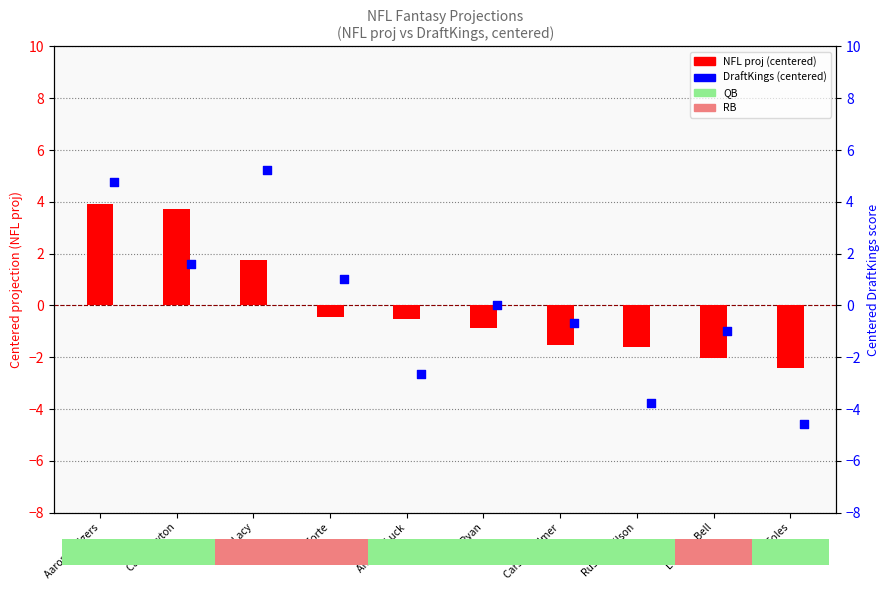

Which series has the largest total across all categories?

DraftKings (centered)